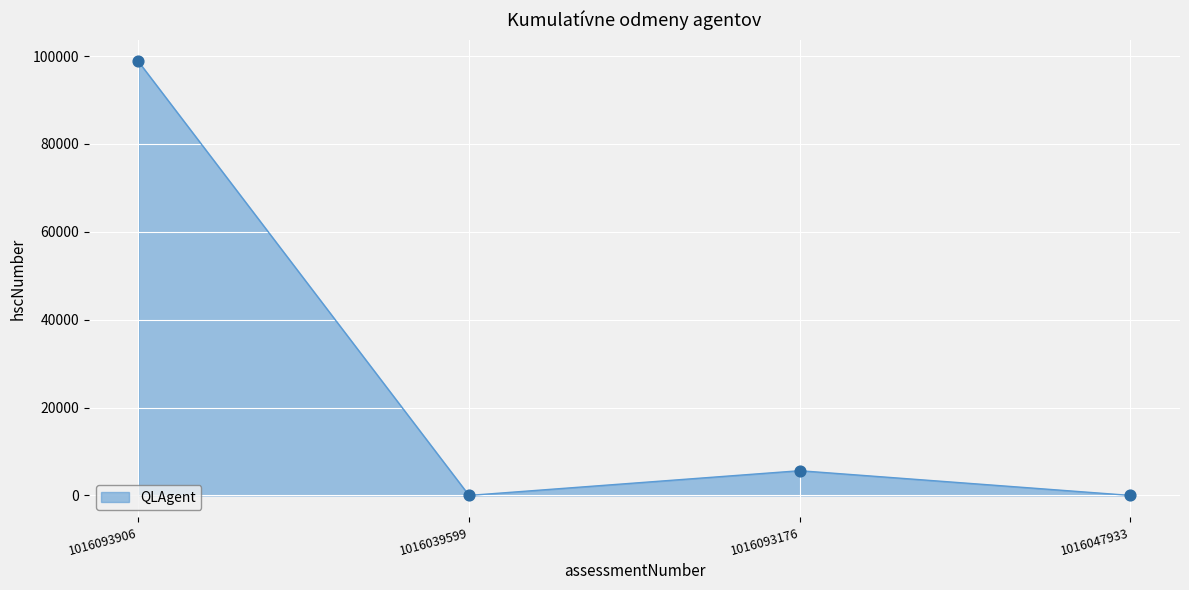

What is the change in value from 1016093906 to 1016039599?

-98765